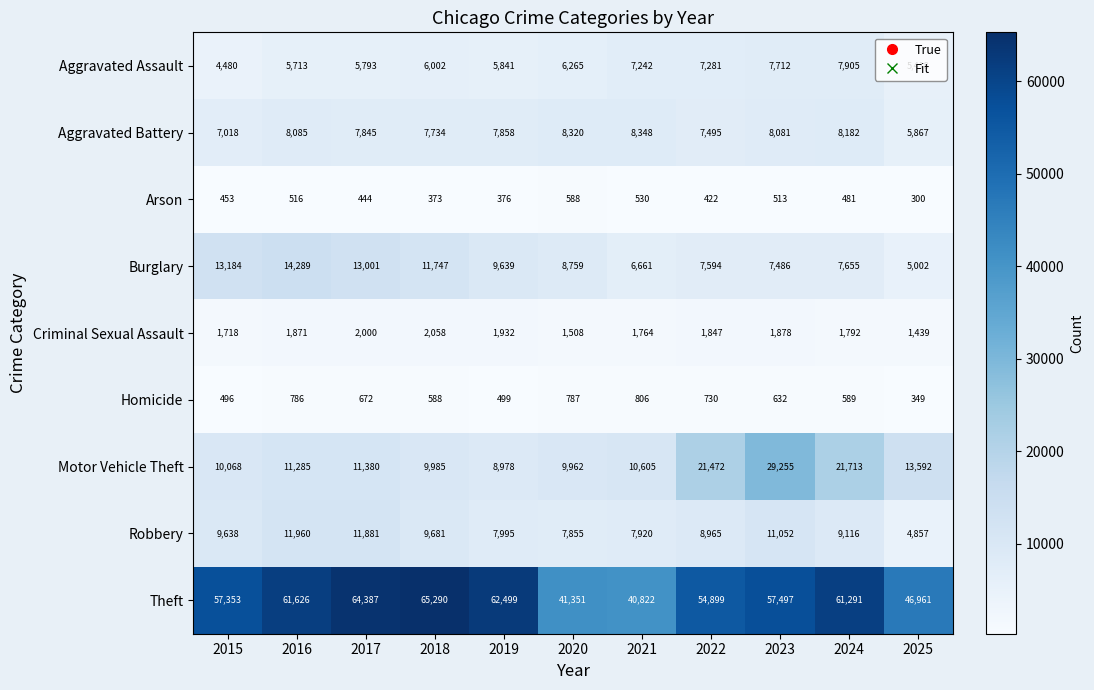

What is the difference between the Robbery values at 2018 and 2017?

2200